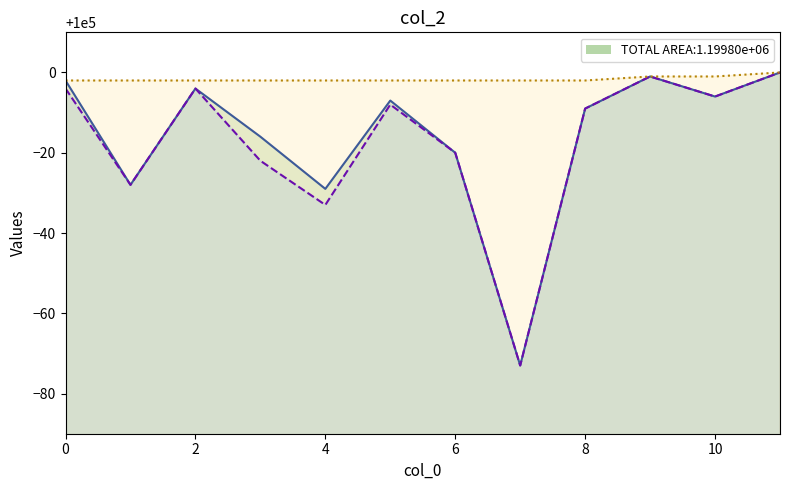

At which label is col_3 closest to 99999?

9